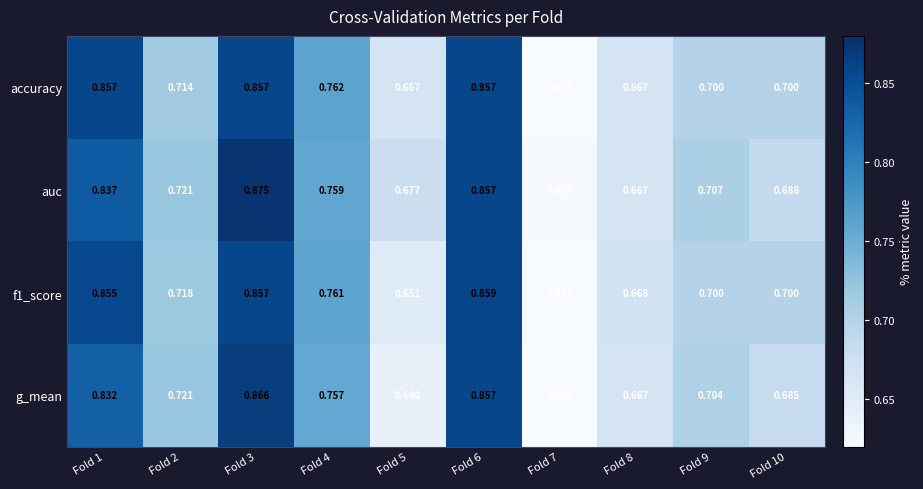

Is the value of g_mean at Fold 9 greater than the value of auc at Fold 9?

No